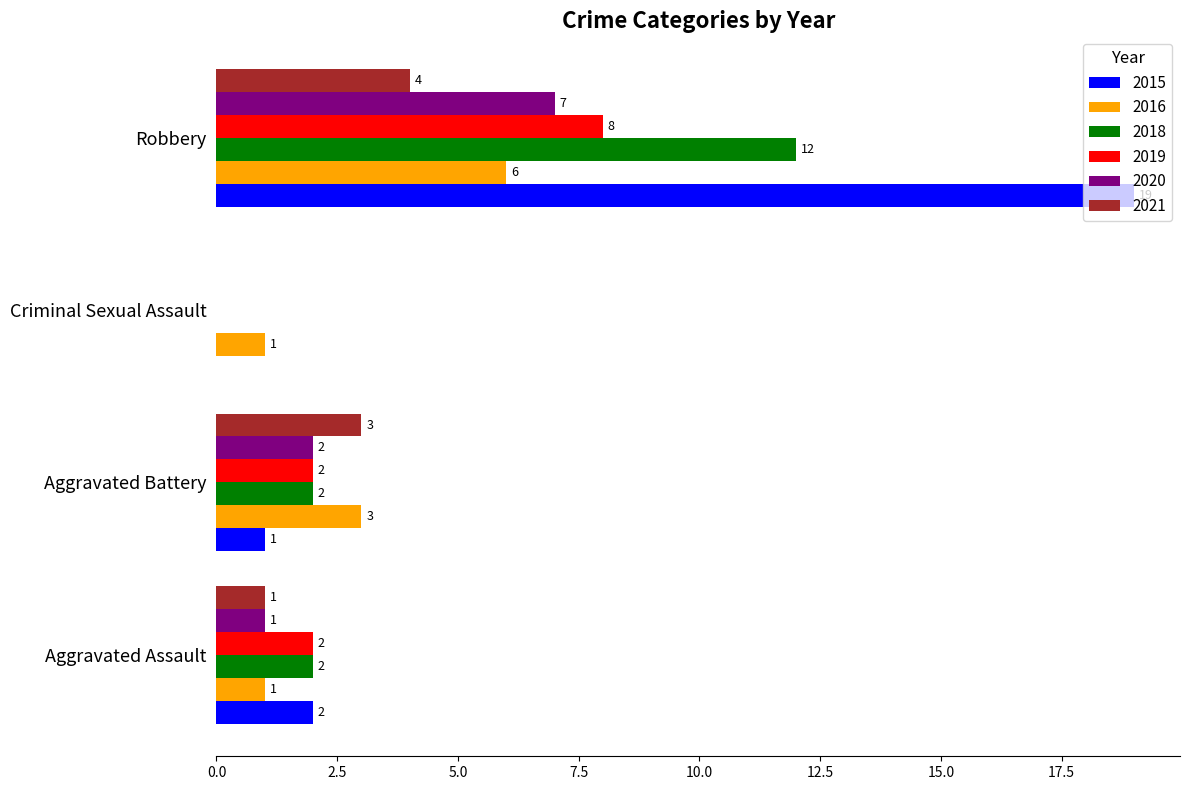

Is it true that 2020 equals 7 at Robbery?

True